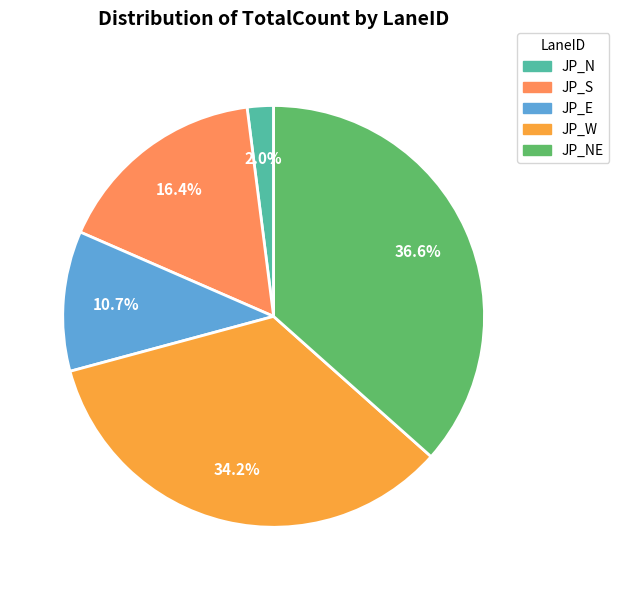

Does any single category account for the majority?

No